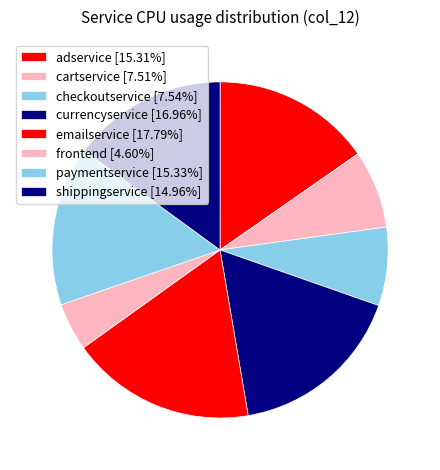

Is there a majority slice in this chart?

No